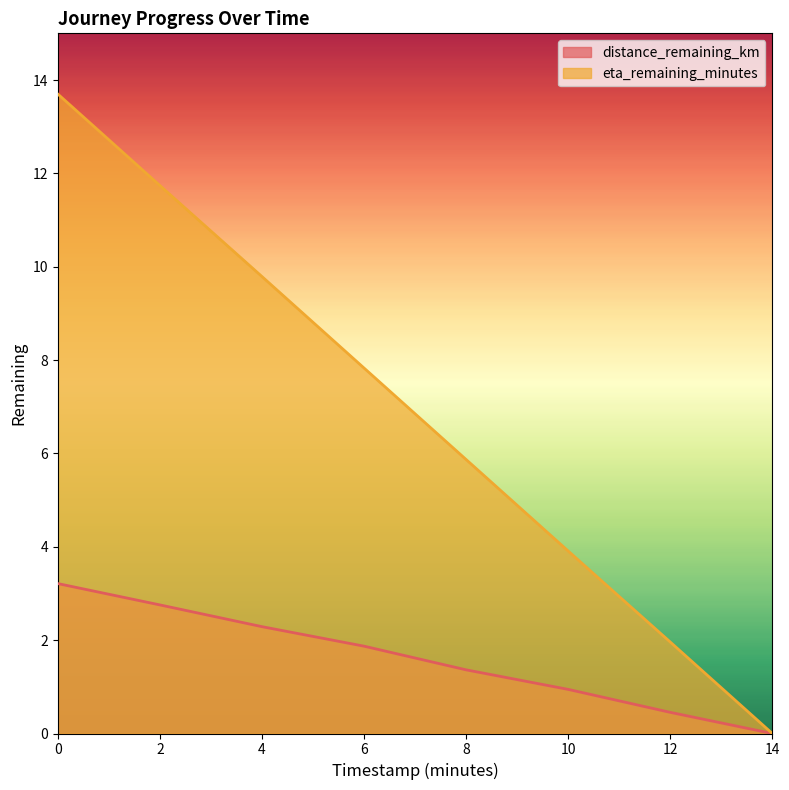

List the labels in order of eta_remaining_minutes value, smallest first.

14, 12, 10, 8, 6, 4, 2, 0